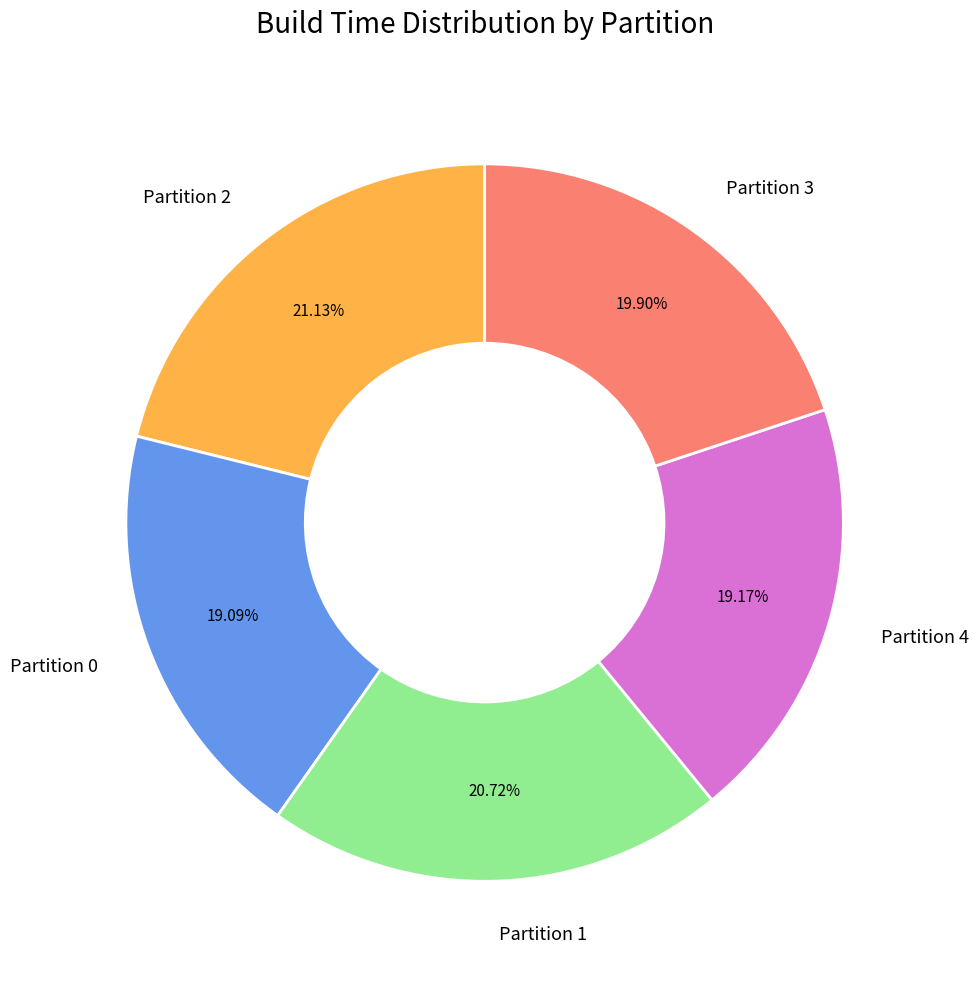

Is Partition 4 the majority of the pie?

No